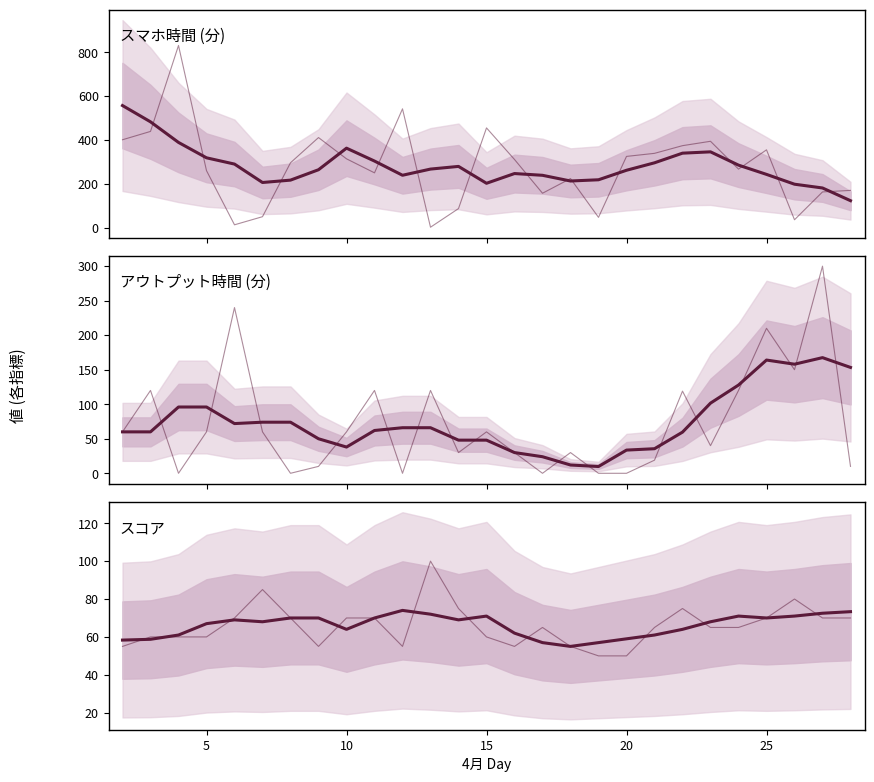

True or false: スコア has a value of 116.8 at 26.

False